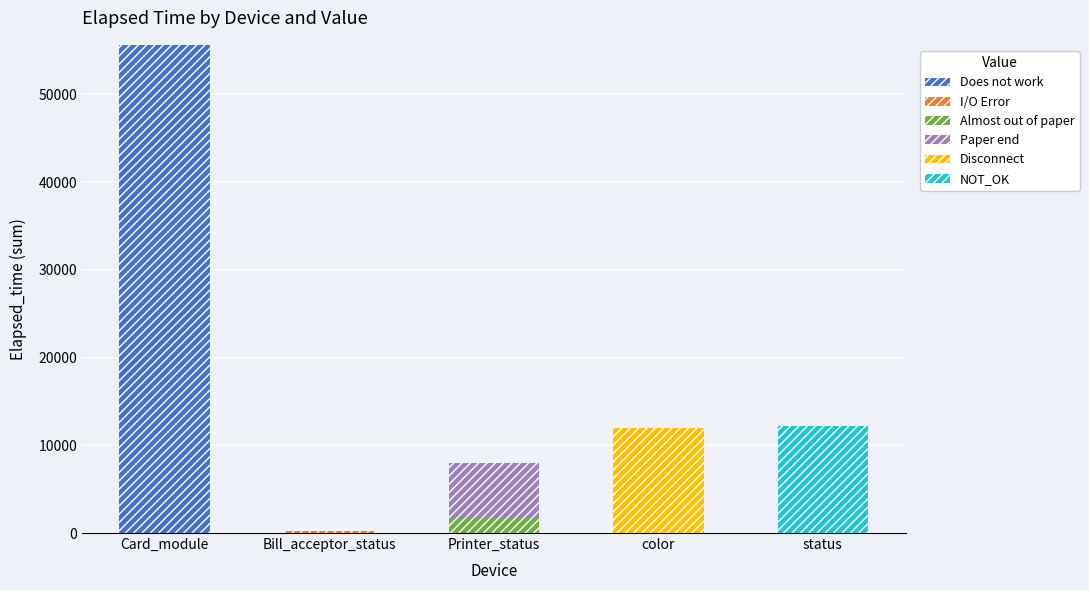

What is the highest value of the Does not work series?

55636